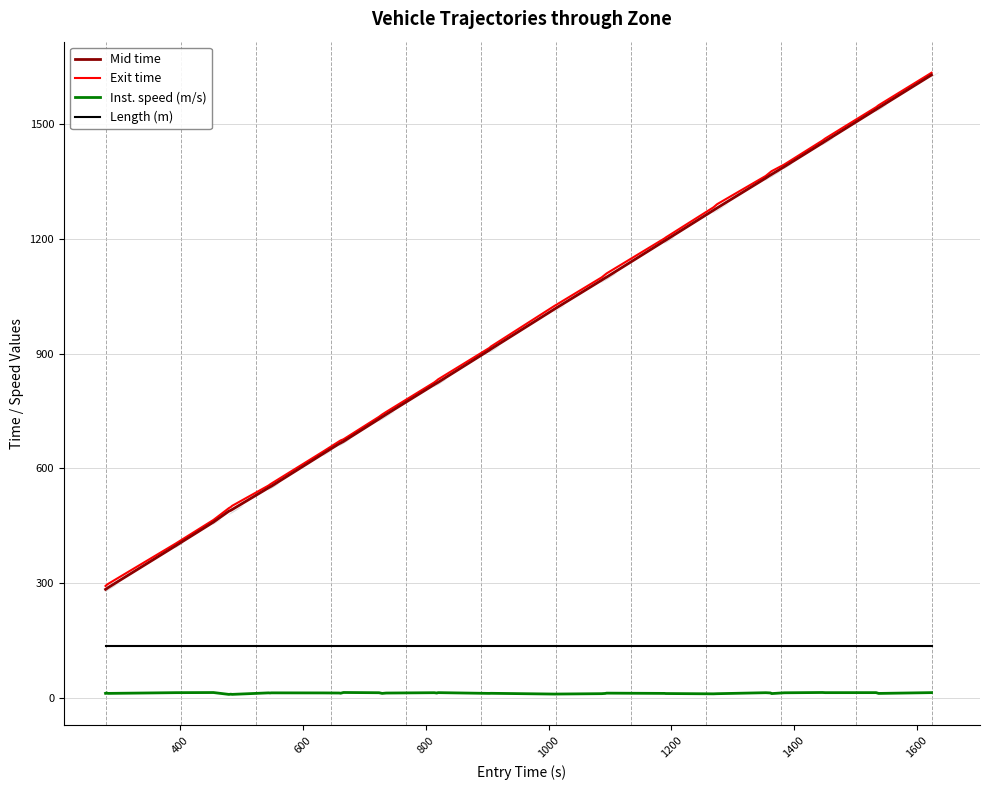

Is this an area chart (filled region under the line)?

No